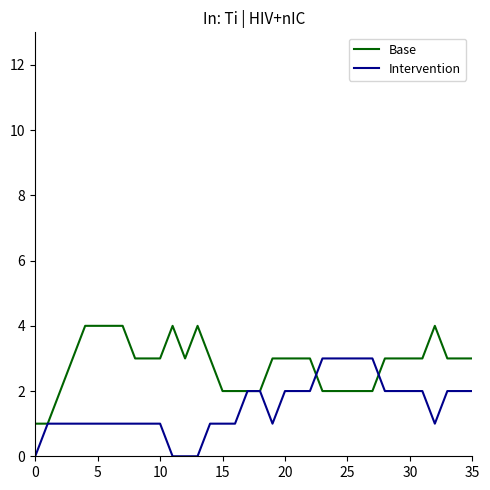

What is the maximum value shown in the chart?

4